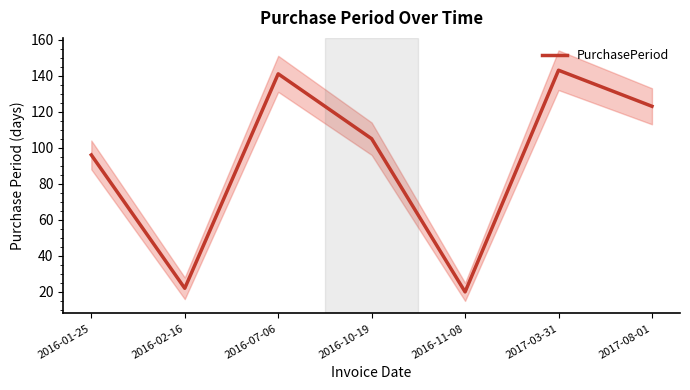

How many points are lower than both their immediate neighbors (excluding endpoints)?

2